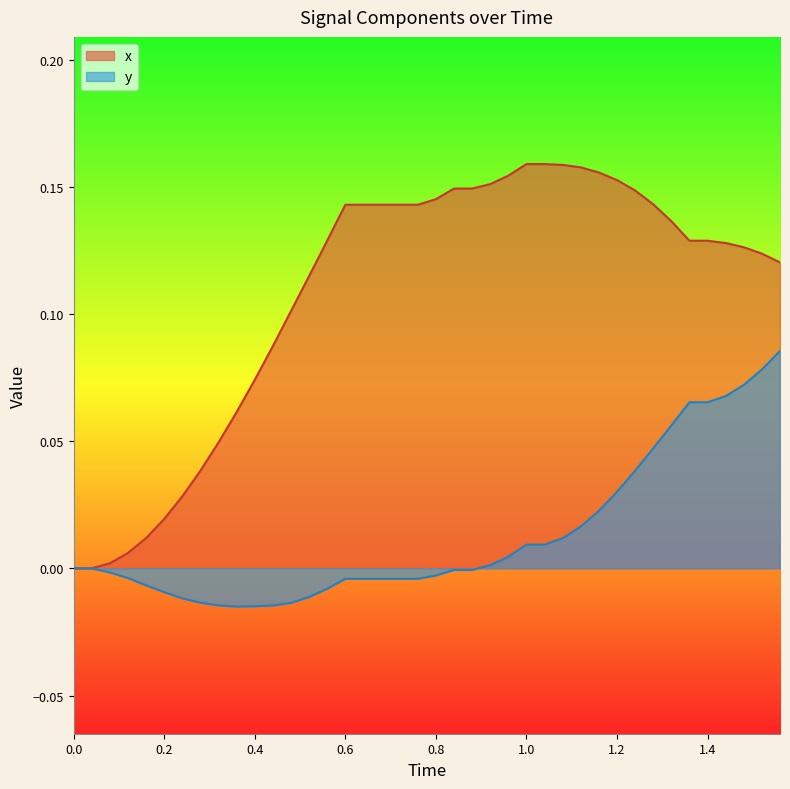

Which series has the largest range (max minus min)?

x